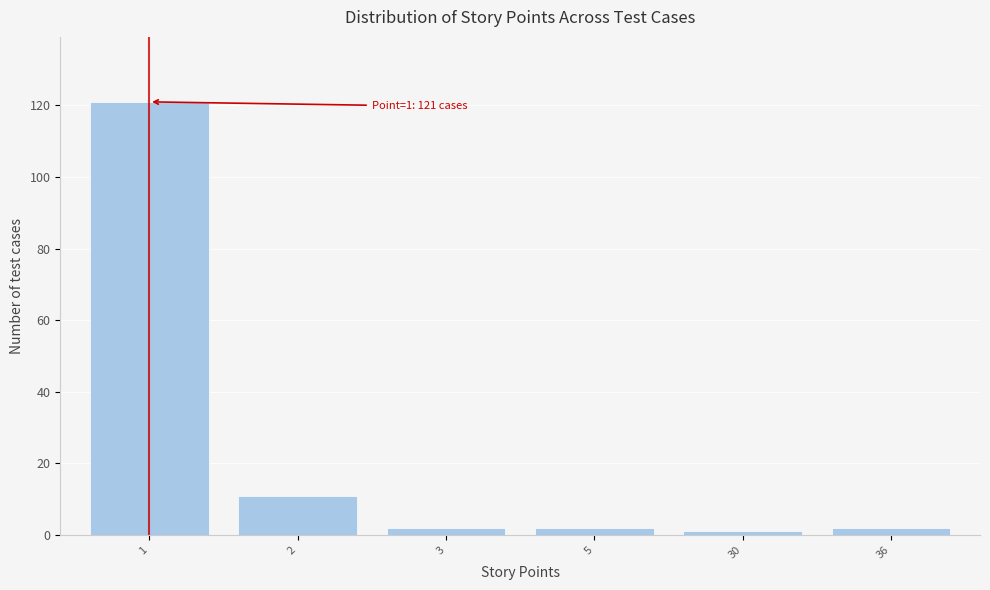

Reading right to left, transcribe all the data shown in this chart.

2	1	2	2	11	121